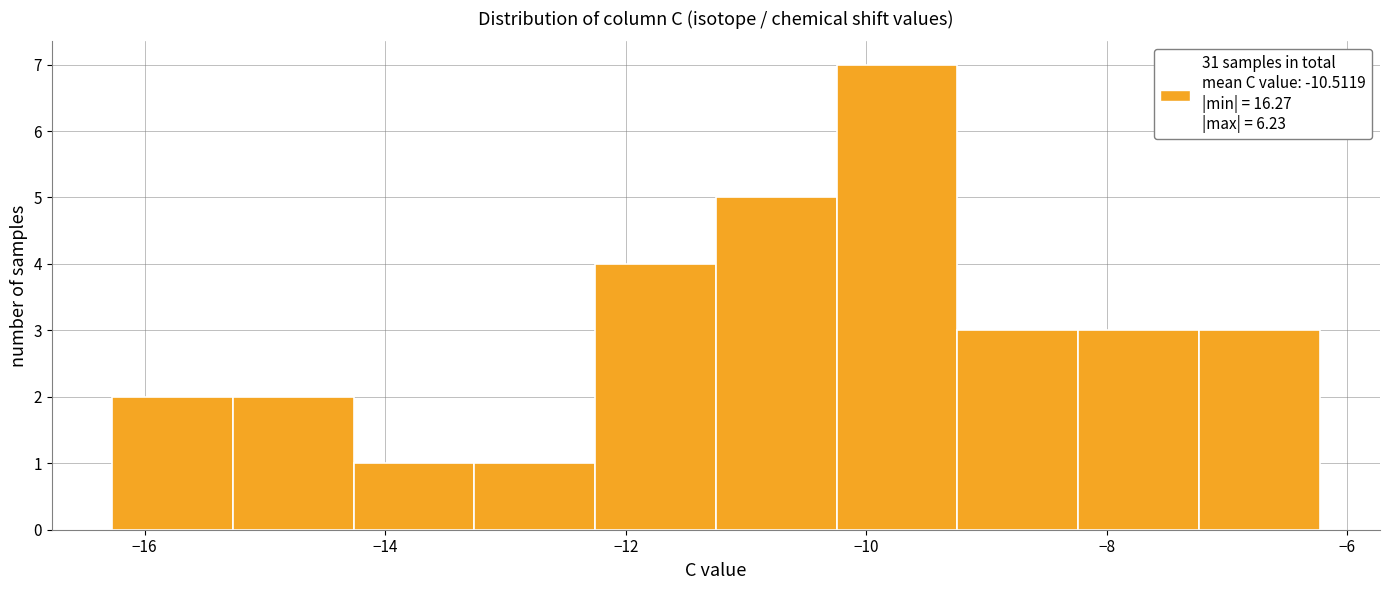

What is the height of the bar covering -14.2 to -13.2 on the x-axis? Neither the bar edges nor the heights are printed on the chart, so give them approximately, as read against the axes.

1